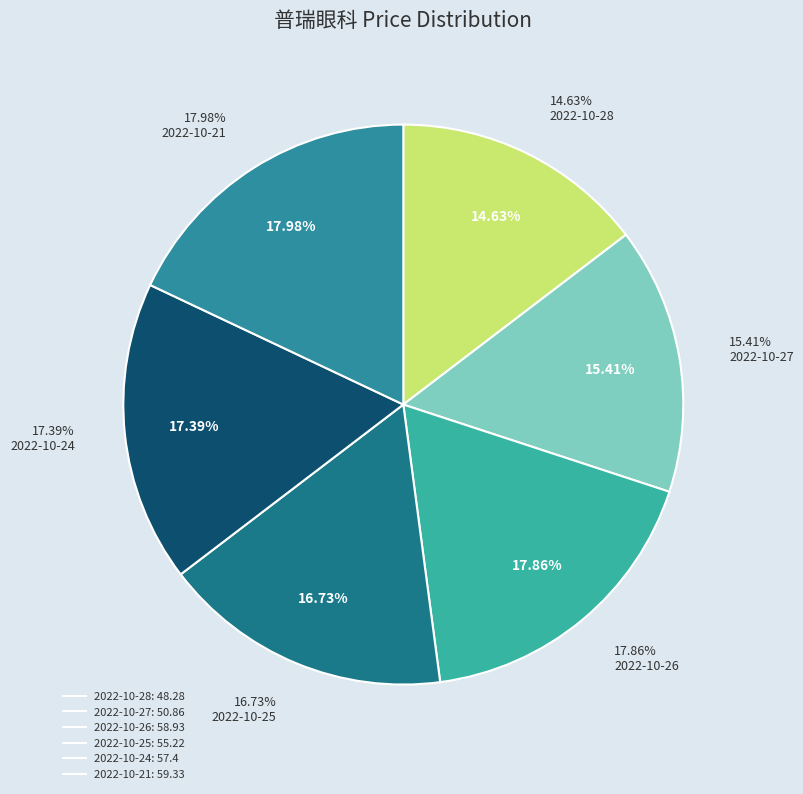

Combined, what portion of the pie is 2022-10-25
(11286) and 2022-10-21
(14442)?

34.7%